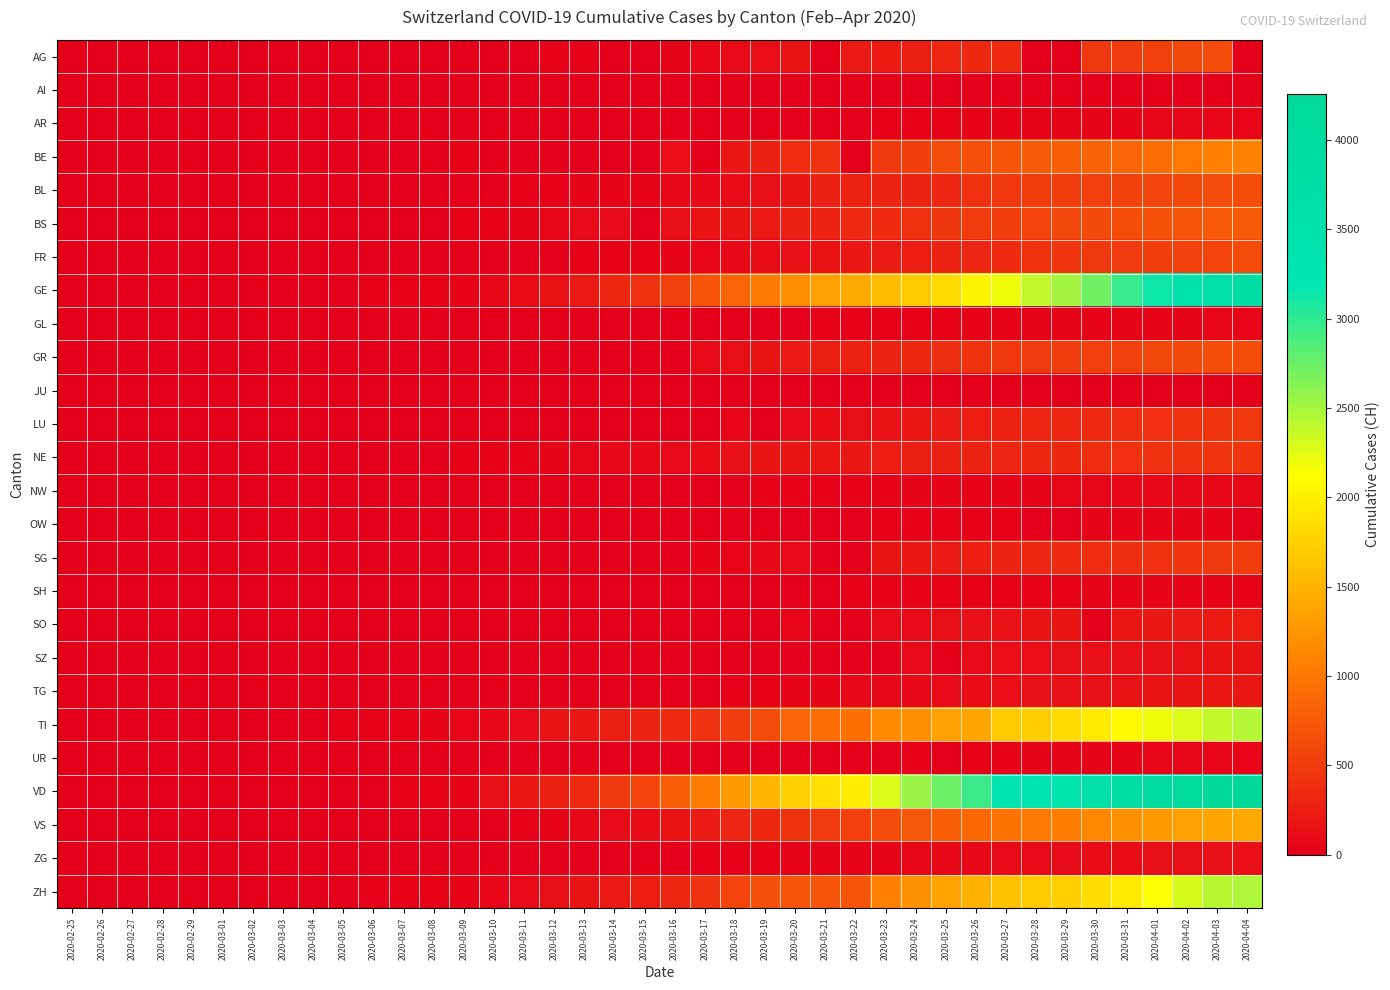

At which category is the sum across all series the highest?

2020-04-03